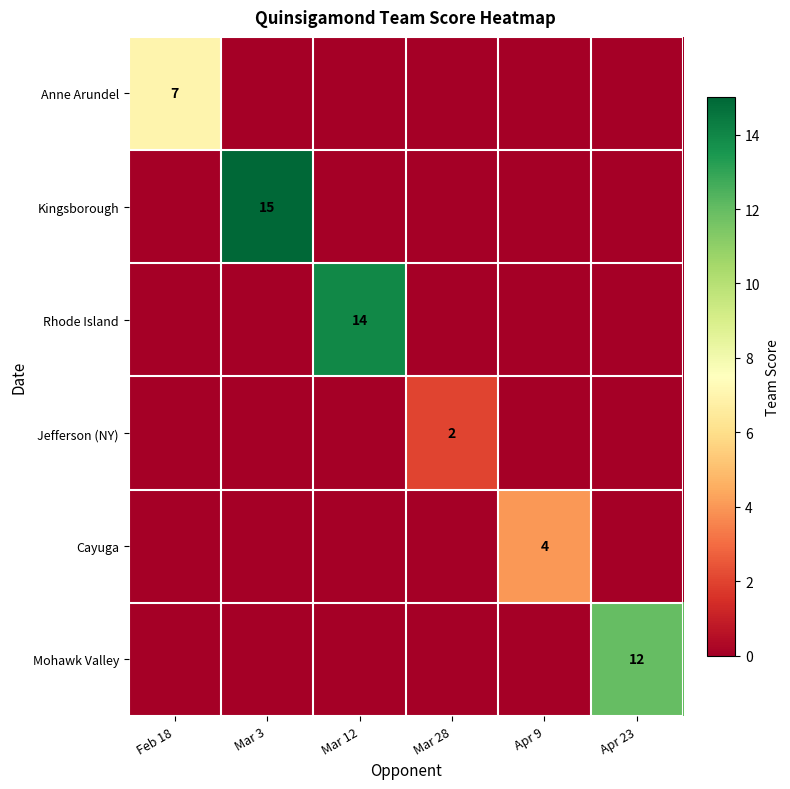

The Rhode Island series shows 0 at Apr 23. True or false?

True